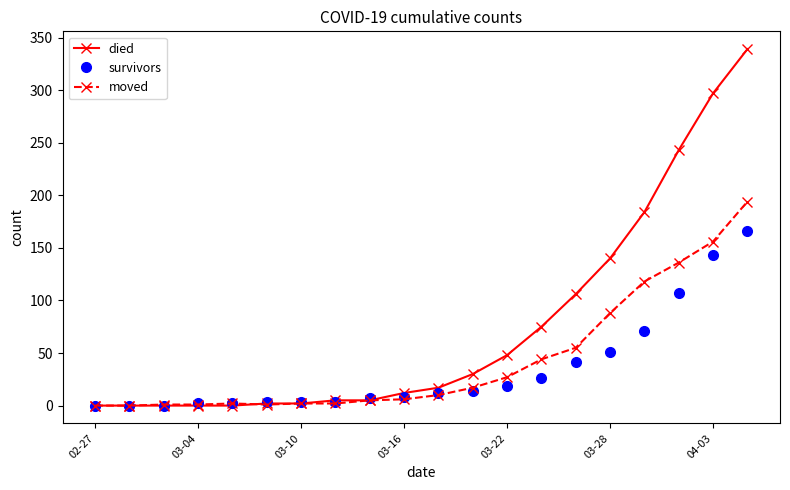

List the series in order of their peak value, lowest first.

survivors, moved, died